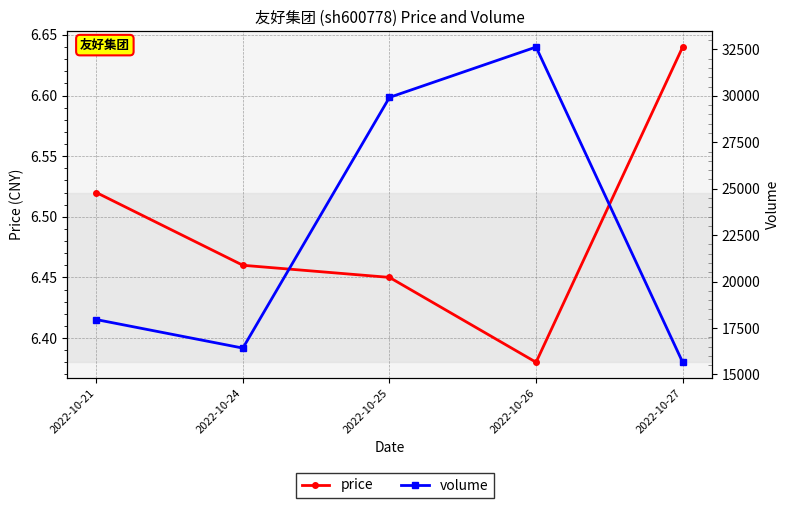

At which label is volume closest to 24140?

2022-10-25